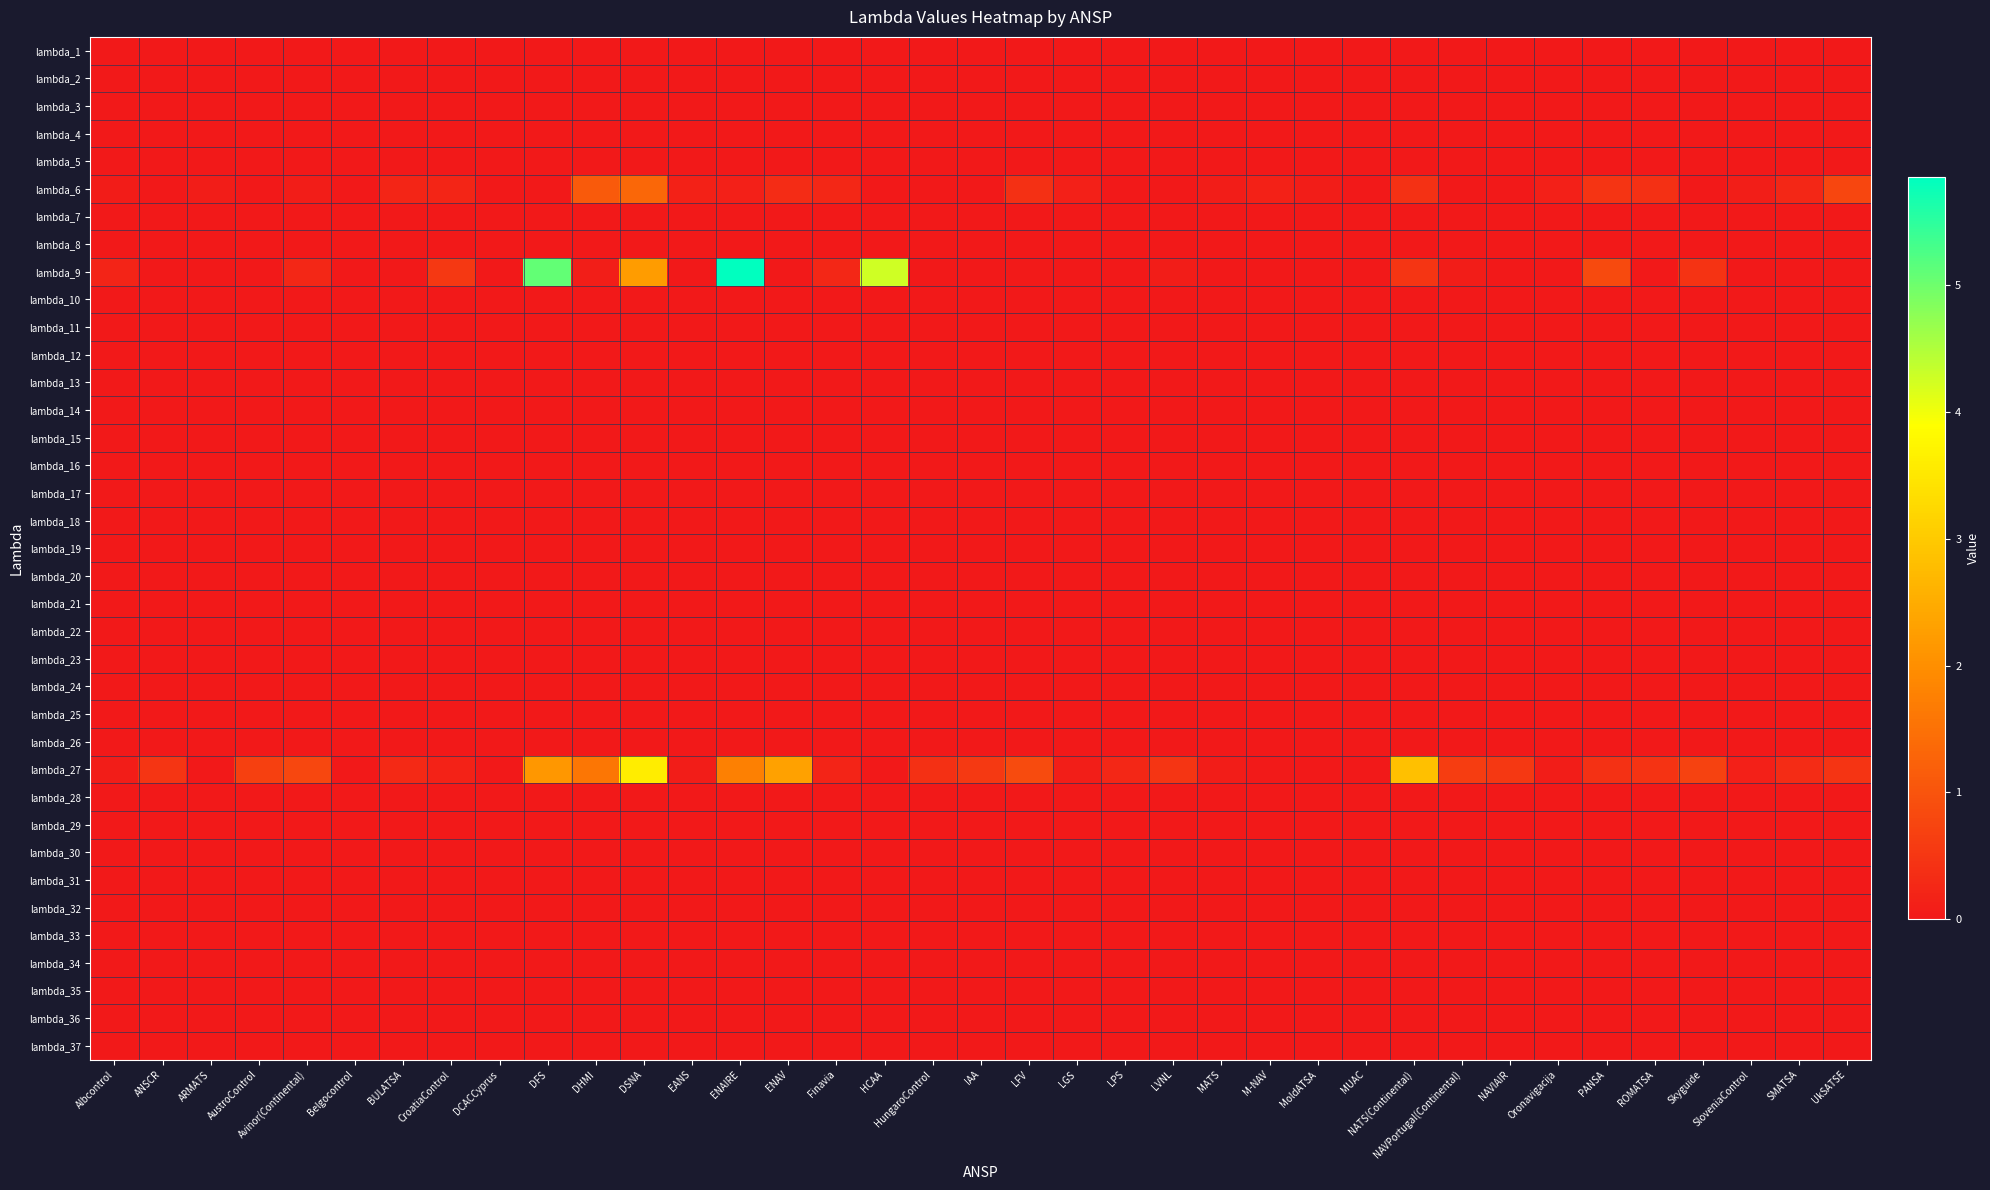

At which category is the sum across all series the highest?

ENAIRE